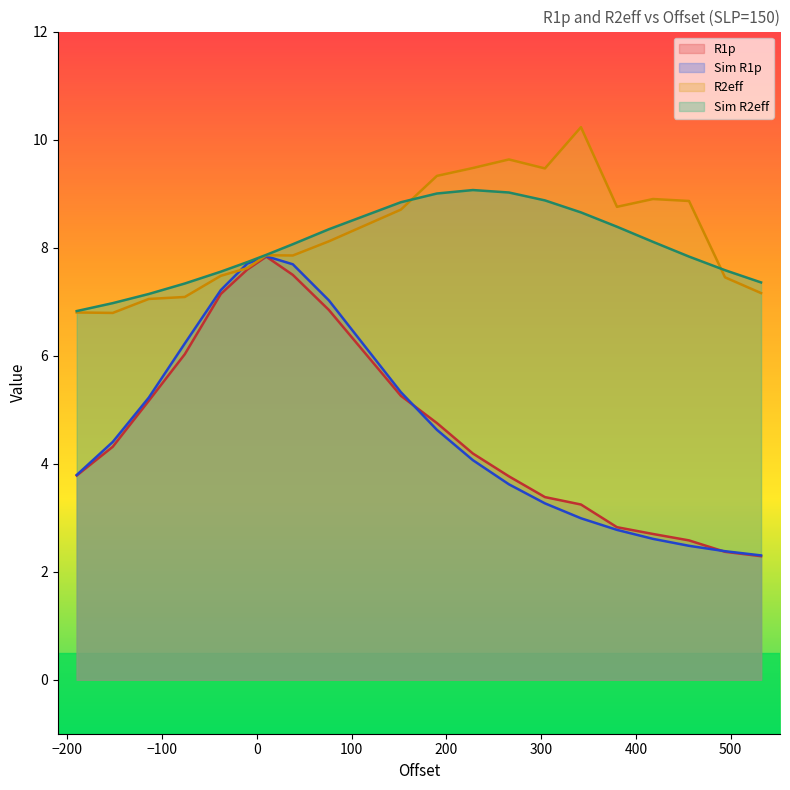

What are all the series names shown in the legend?

R1p, Sim R1p, R2eff, Sim R2eff